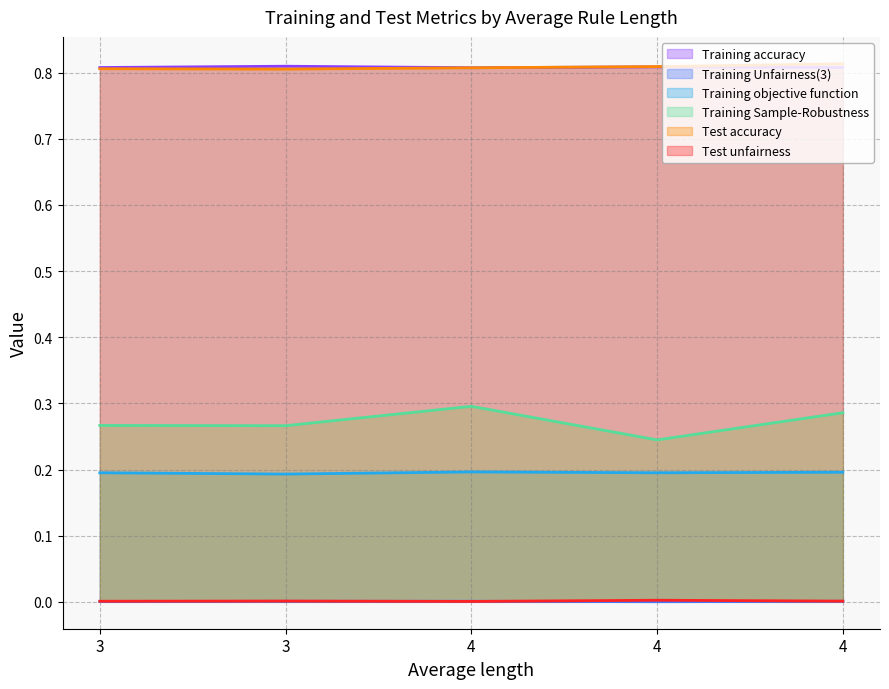

Is the value of Training objective function at 4 greater than the value of Test unfairness at 3?

Yes